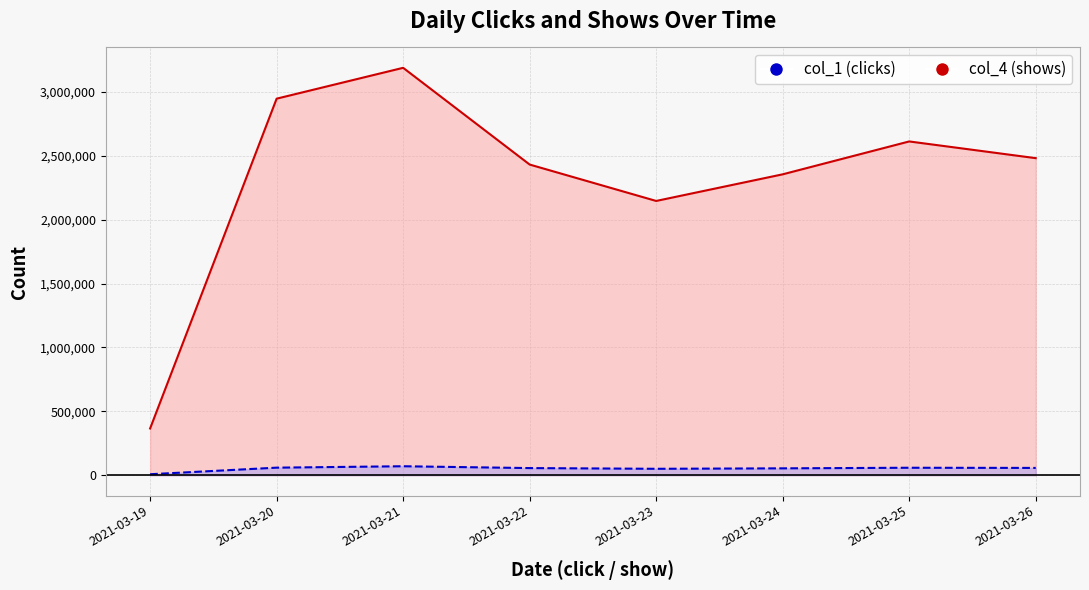

What is the sum of all col_1 values?

411956